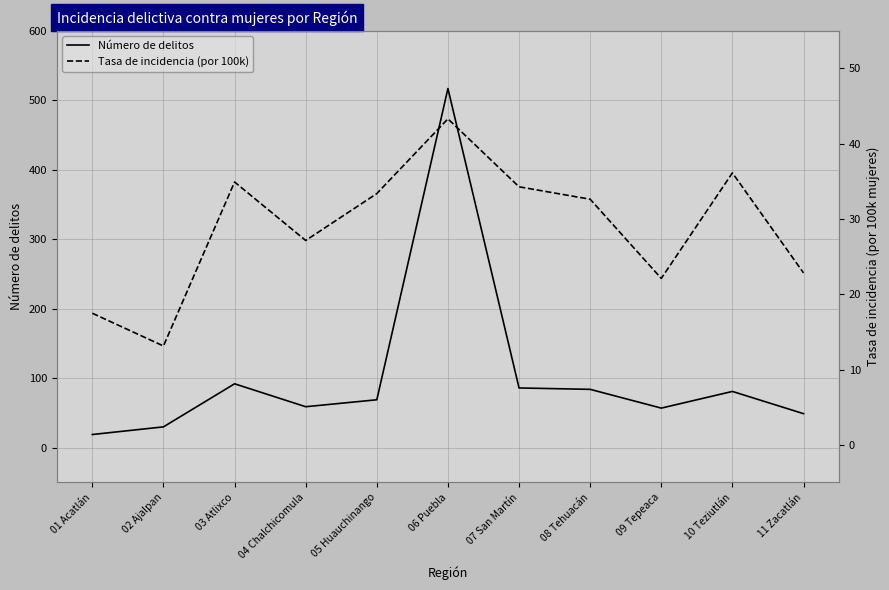

How many data points in Número de delitos are above 69?

5